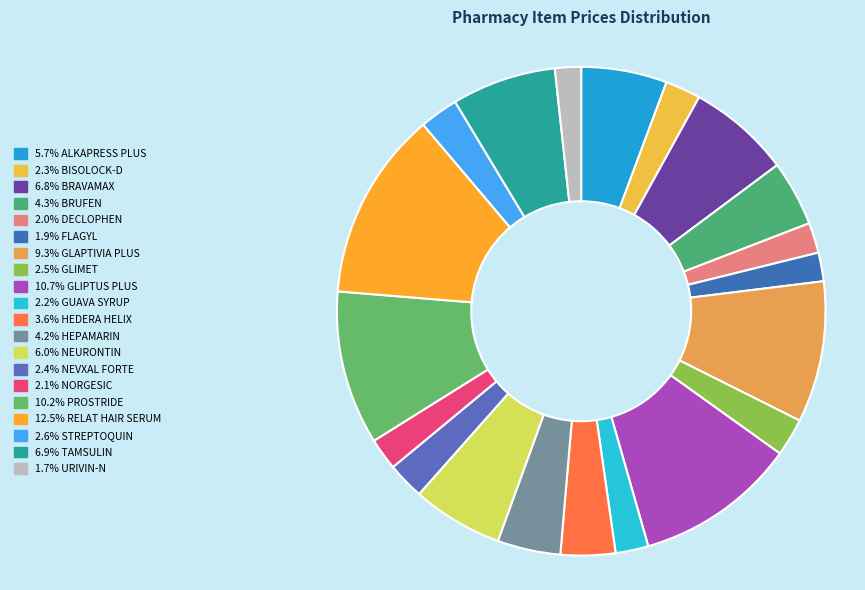

How many slices are in this pie chart?

20